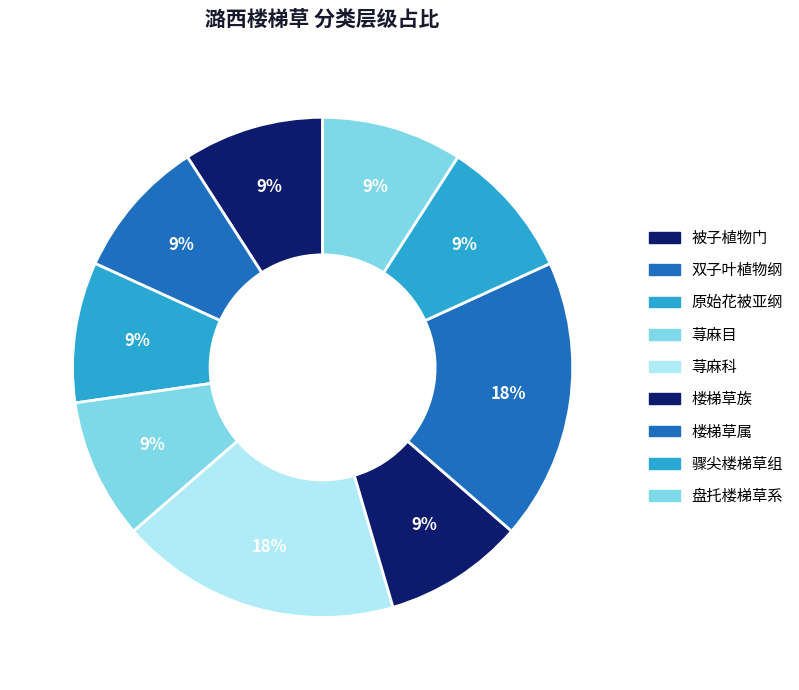

What portion of the pie excludes 楼梯草族?

90.9%